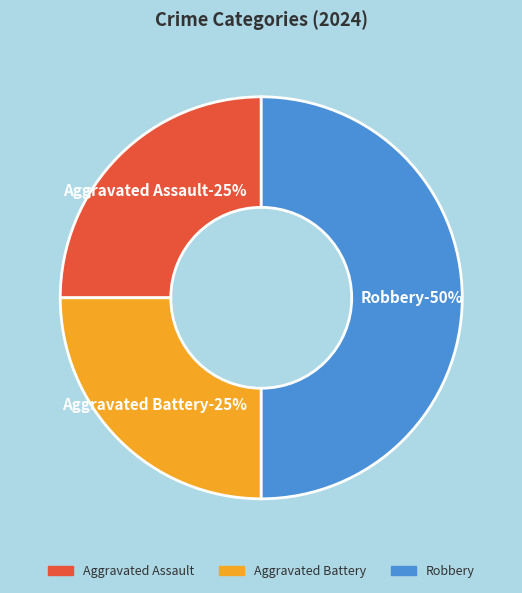

Is it true that Aggravated Battery is 16% of the pie?

False